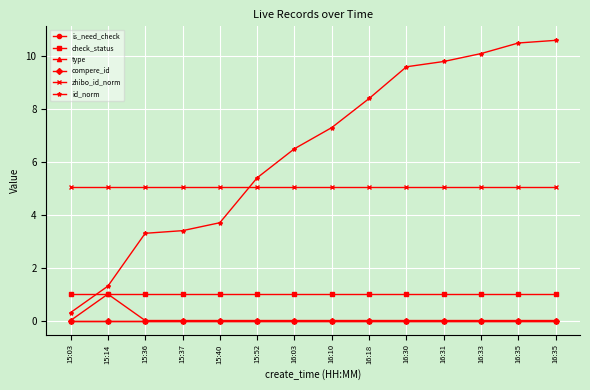

Does the chart have visible grid lines?

Yes